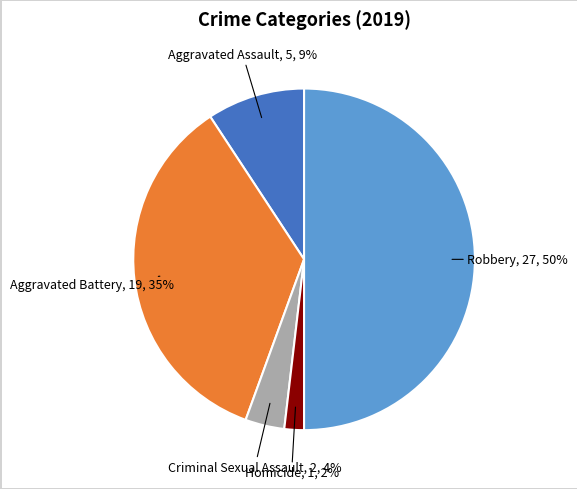

Count the number of slices in the pie.

5